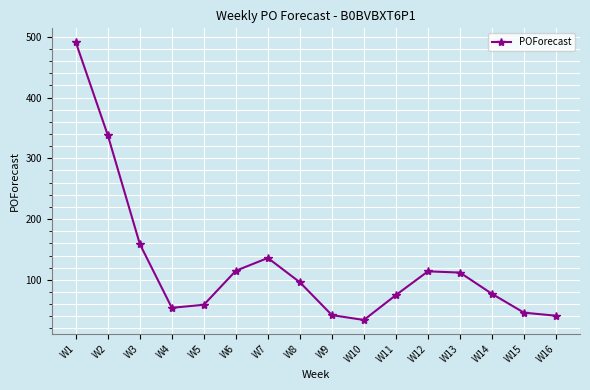

What is the sum of all values?

1989